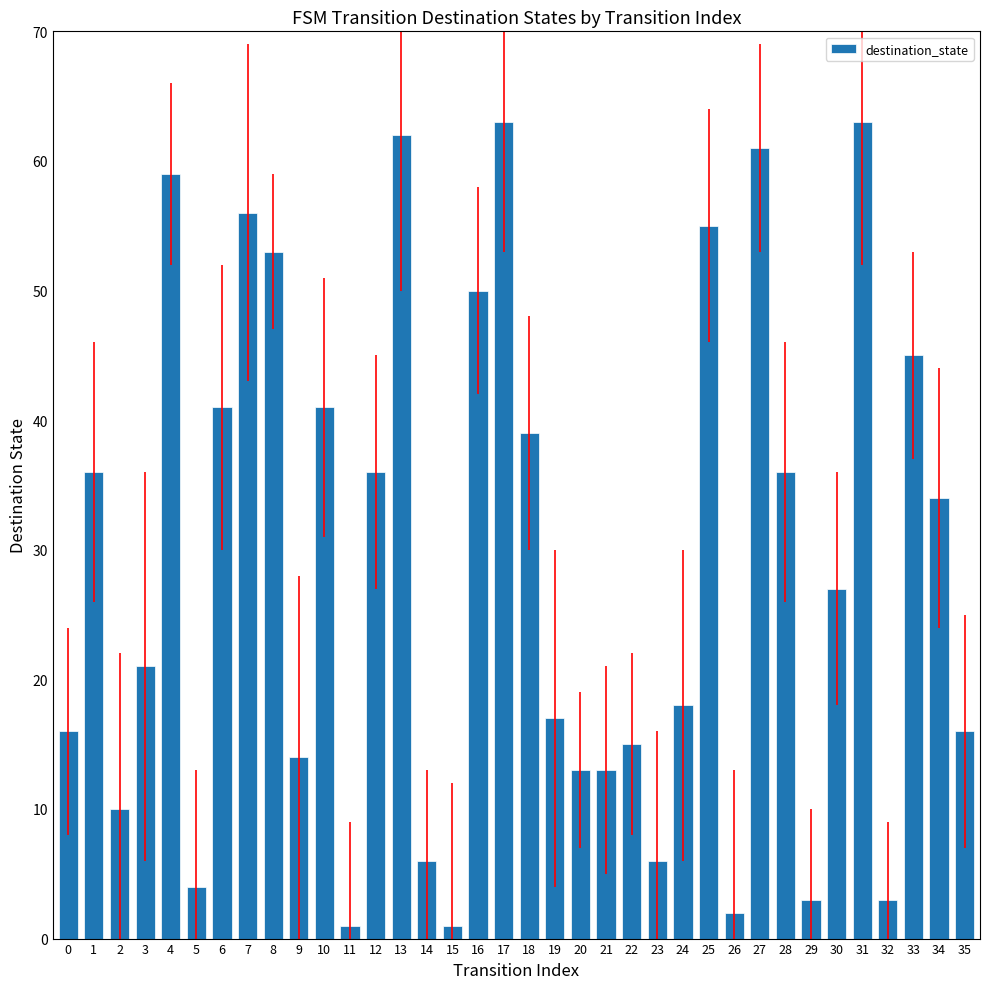

What is the maximum value shown in the chart?

63